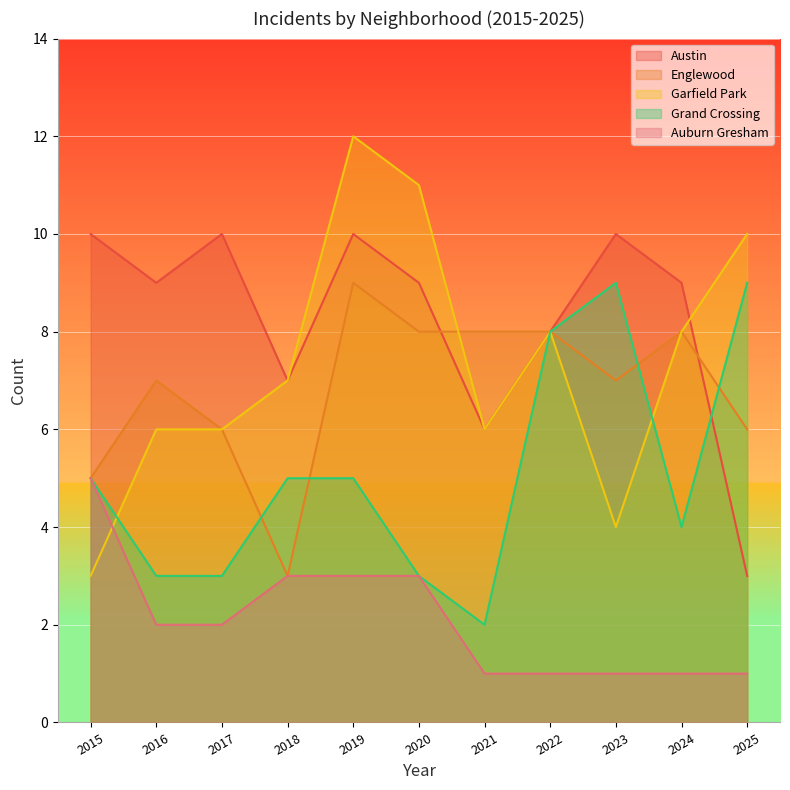

What is the difference between the Garfield Park values at 2023 and 2019?

8